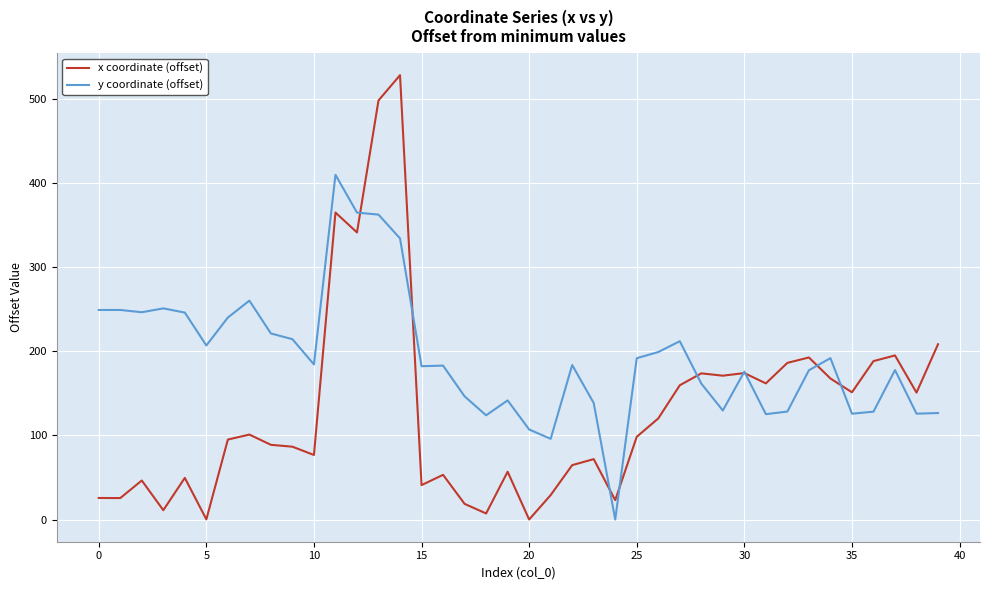

At how many categories does at least one series exceed 110?

37